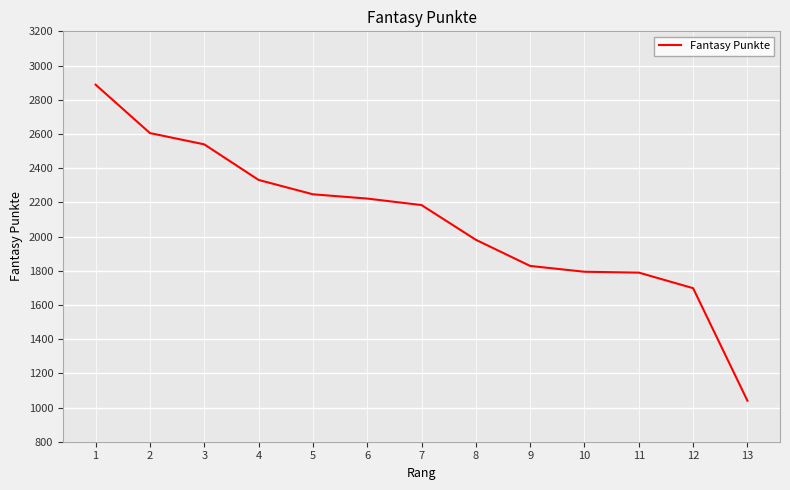

What is the difference between the maximum and minimum values?

1848